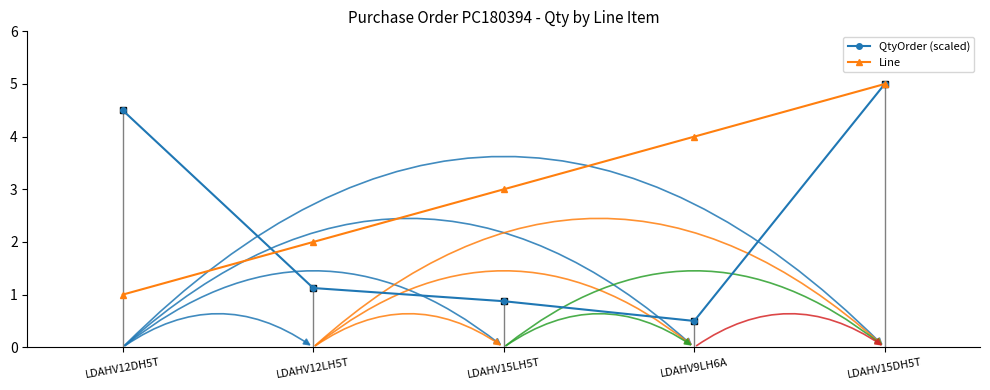

Rank the series by their average value, from lowest to highest.

QtyOrder (scaled), Line